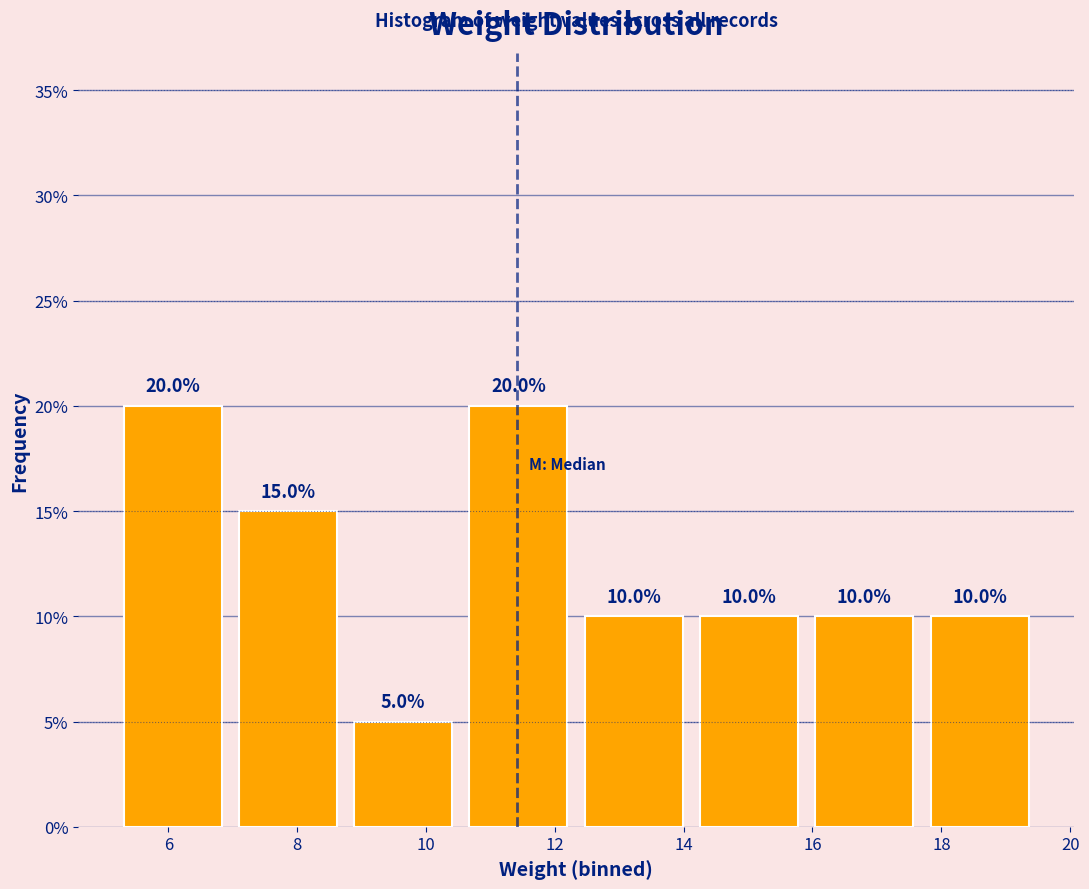

How tall is the bar that spans 17.8 to 19.4 on the x-axis? The bar edges are not printed on the chart, so give them approximately, as read against the axis.

10.0